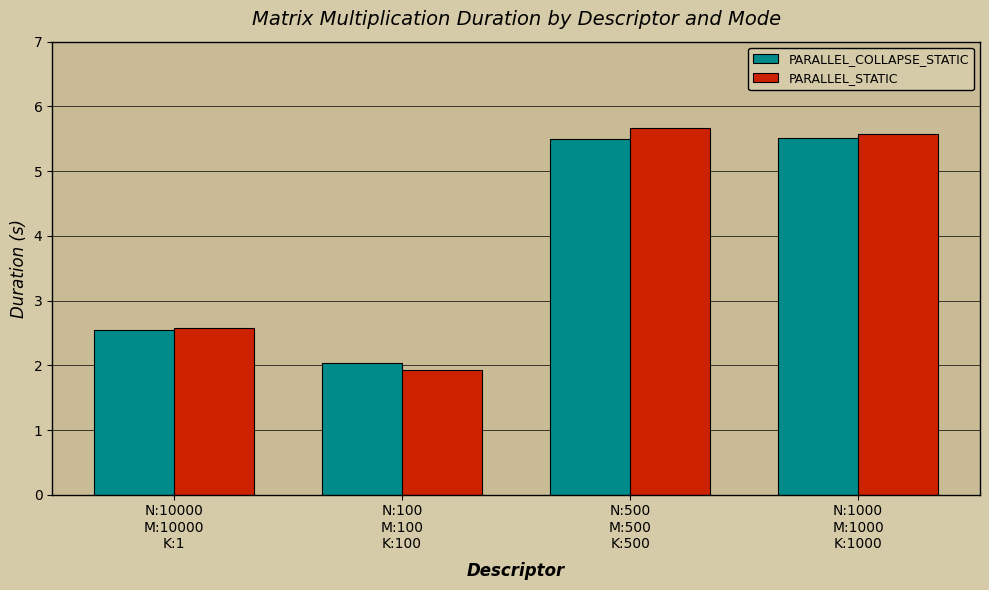

What is the value of the PARALLEL_COLLAPSE_STATIC bar at the 1st from the left?

2.6